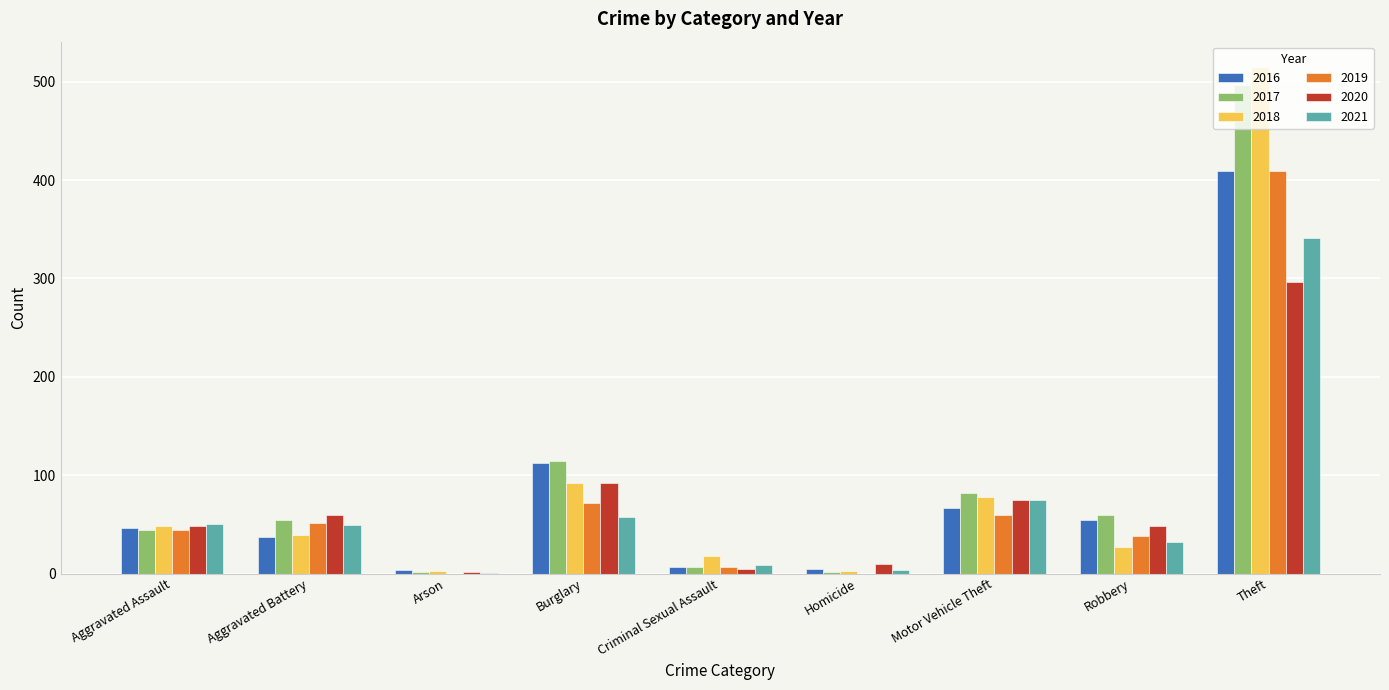

True or false: 2017 has a value of 60 at Robbery.

True